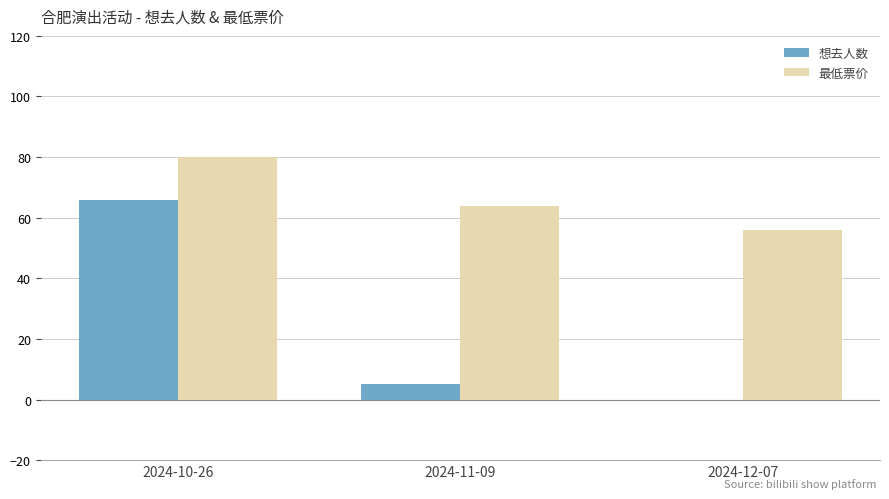

How many 最低票价 values are between 56 and 80?

3